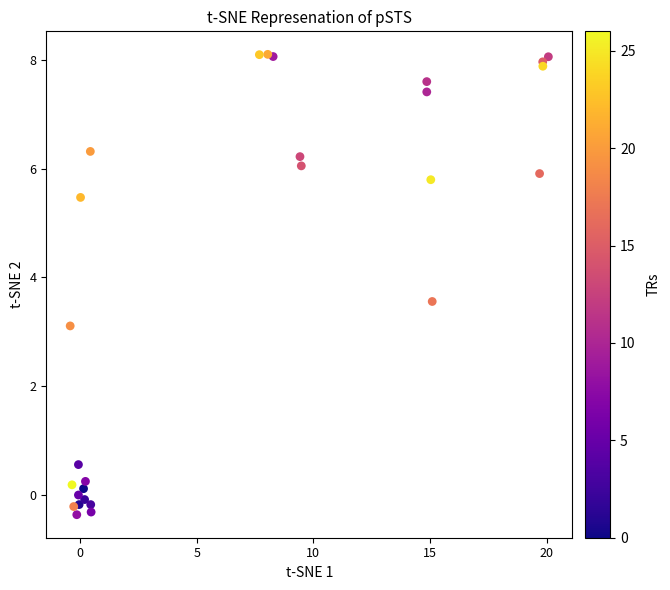

What Y value in the scatter plot is closest to 3?

3.1